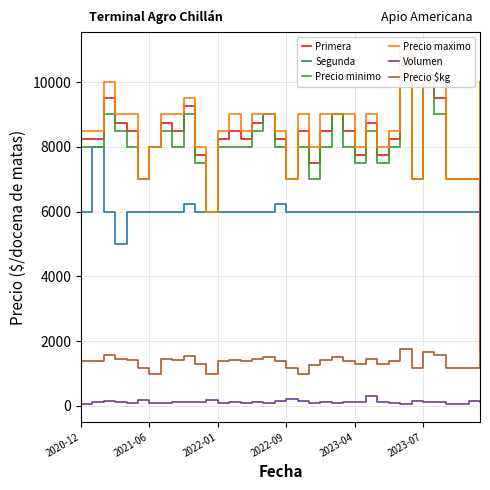

True or false: Precio $kg has more than 1 interior local peaks.

True